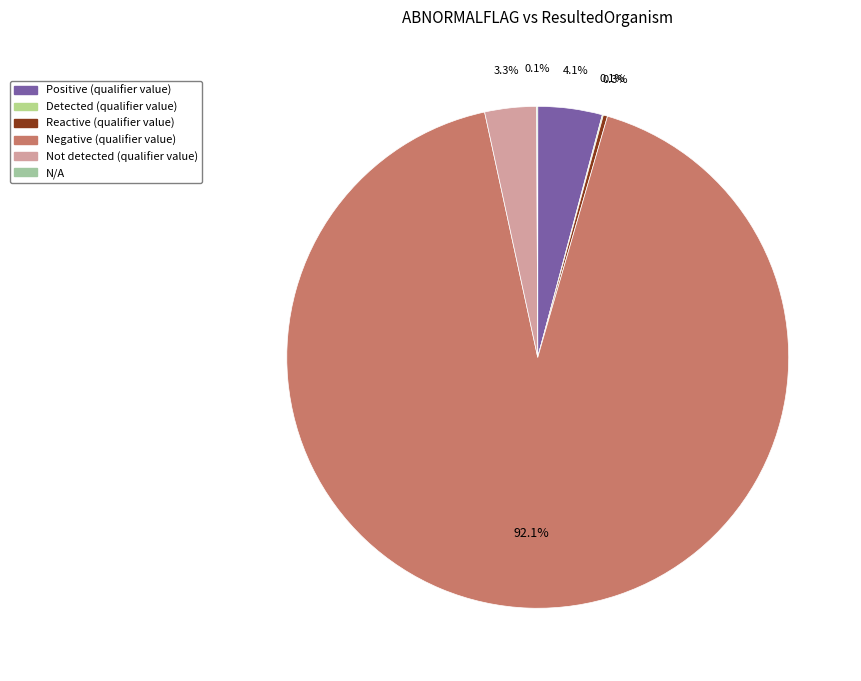

What is the change in value from Detected (qualifier value) to Reactive (qualifier value)?

+3